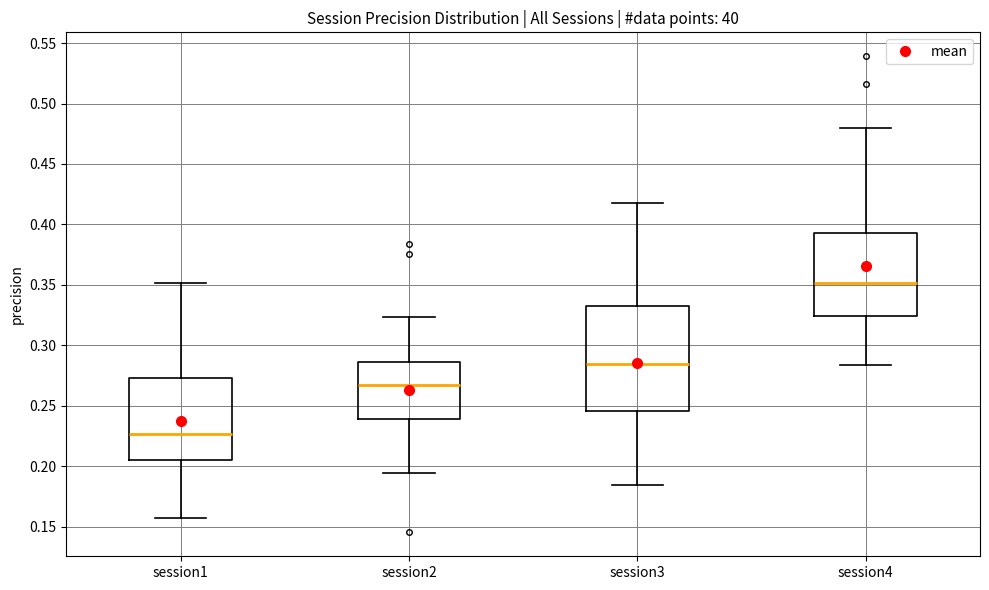

Which box's median line is the lowest?

session1